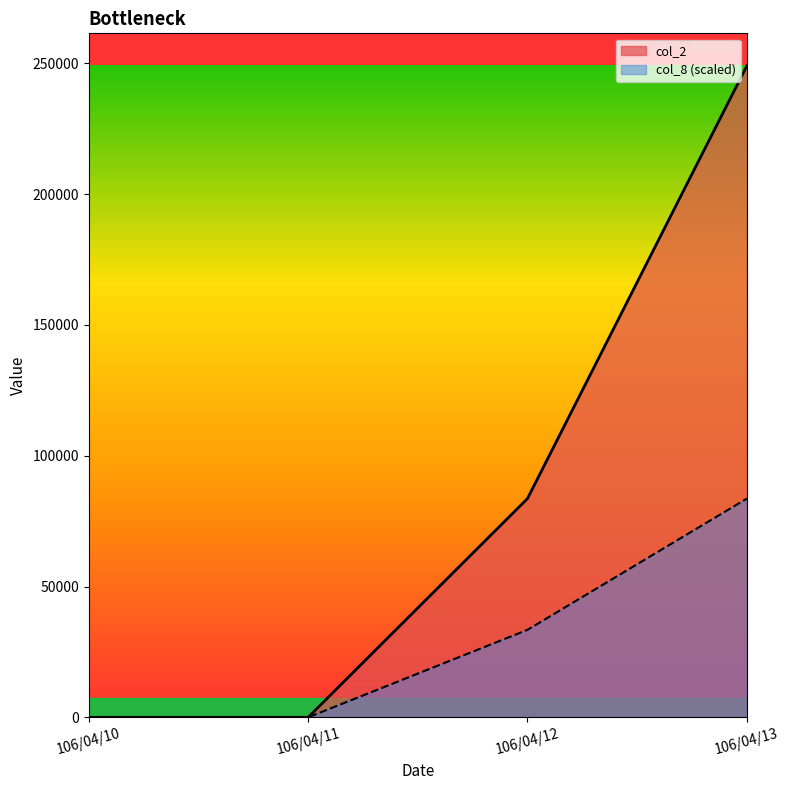

Which category has the lowest value in the col_2 series?

106/04/10